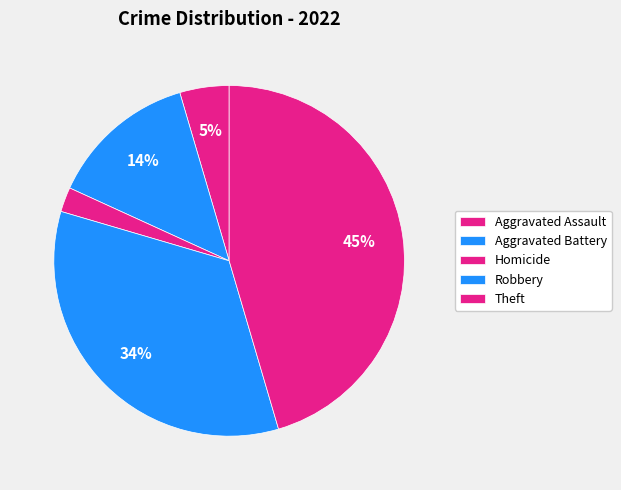

To the nearest percent, what is the average slice percentage?

20%